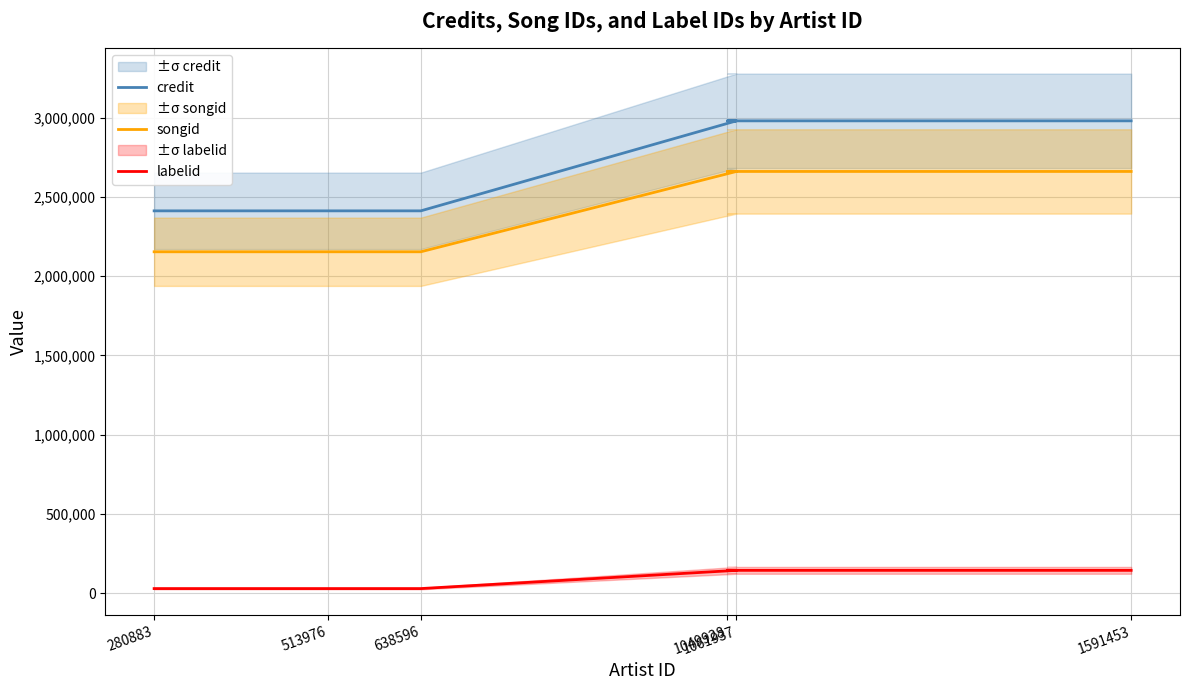

True or false: credit and songid intersect in this chart.

False